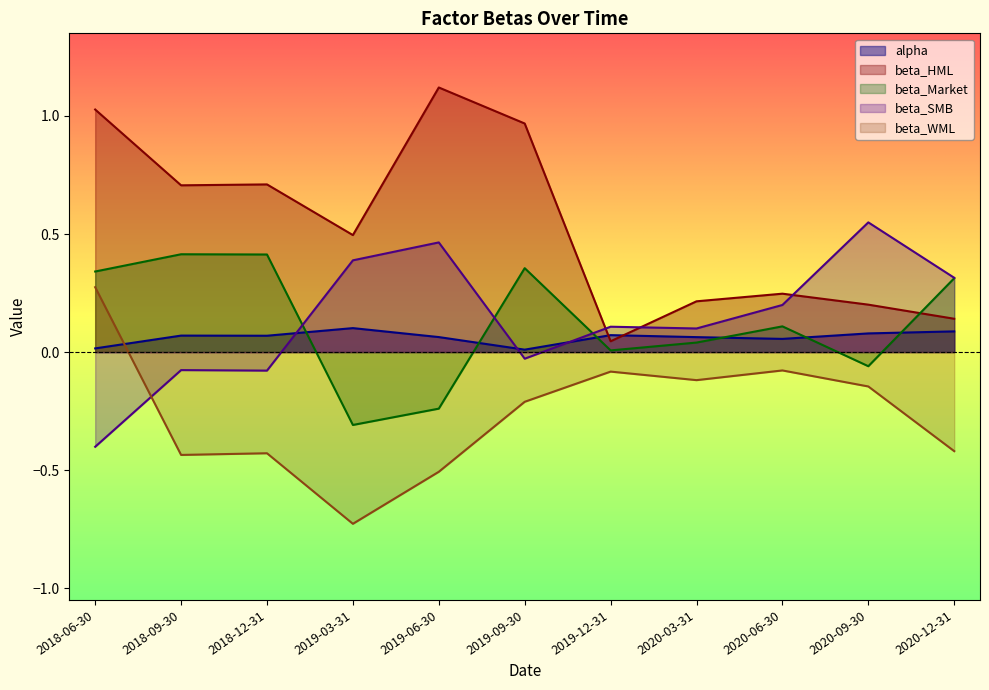

Rank the series by their maximum value, from lowest to highest.

alpha, beta_WML, beta_Market, beta_SMB, beta_HML